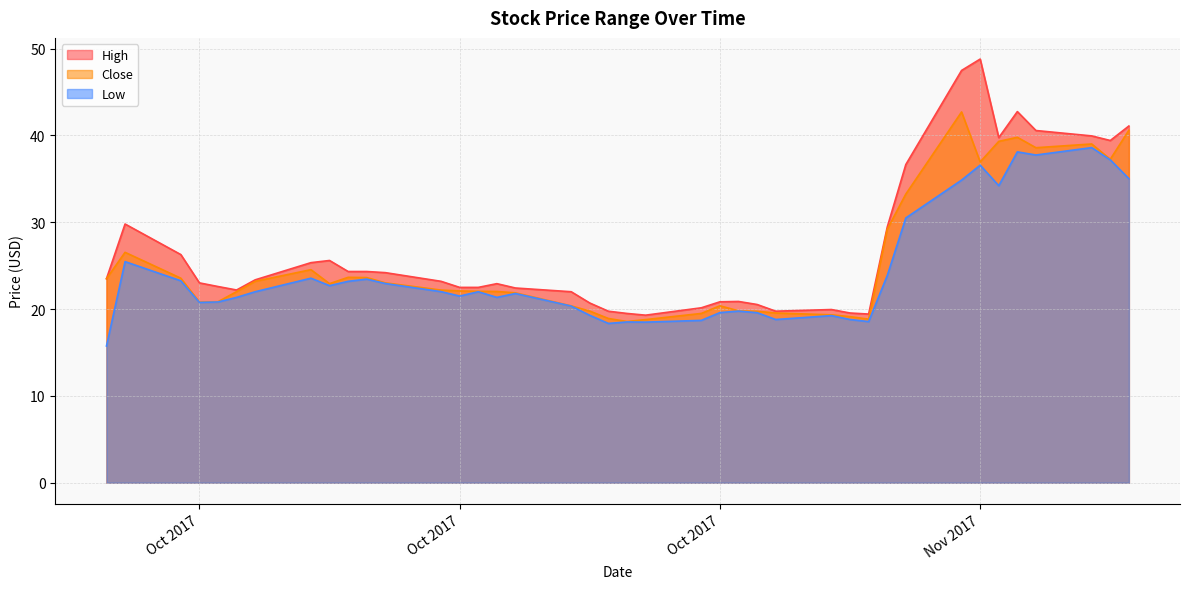

Where does the Close series first go above 22?

2017-09-28